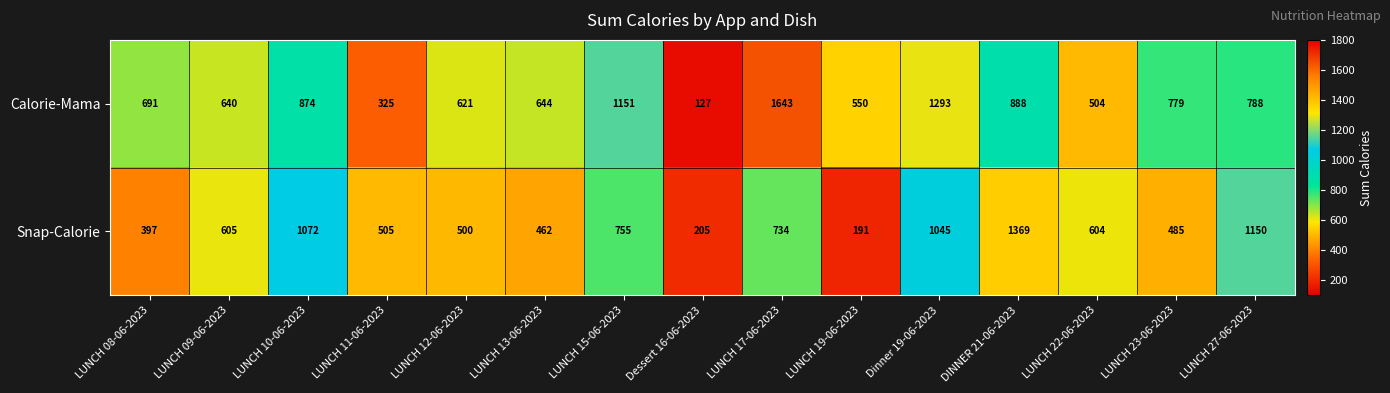

What is the spread (max minus min) of values at Dinner 19-06-2023?

248